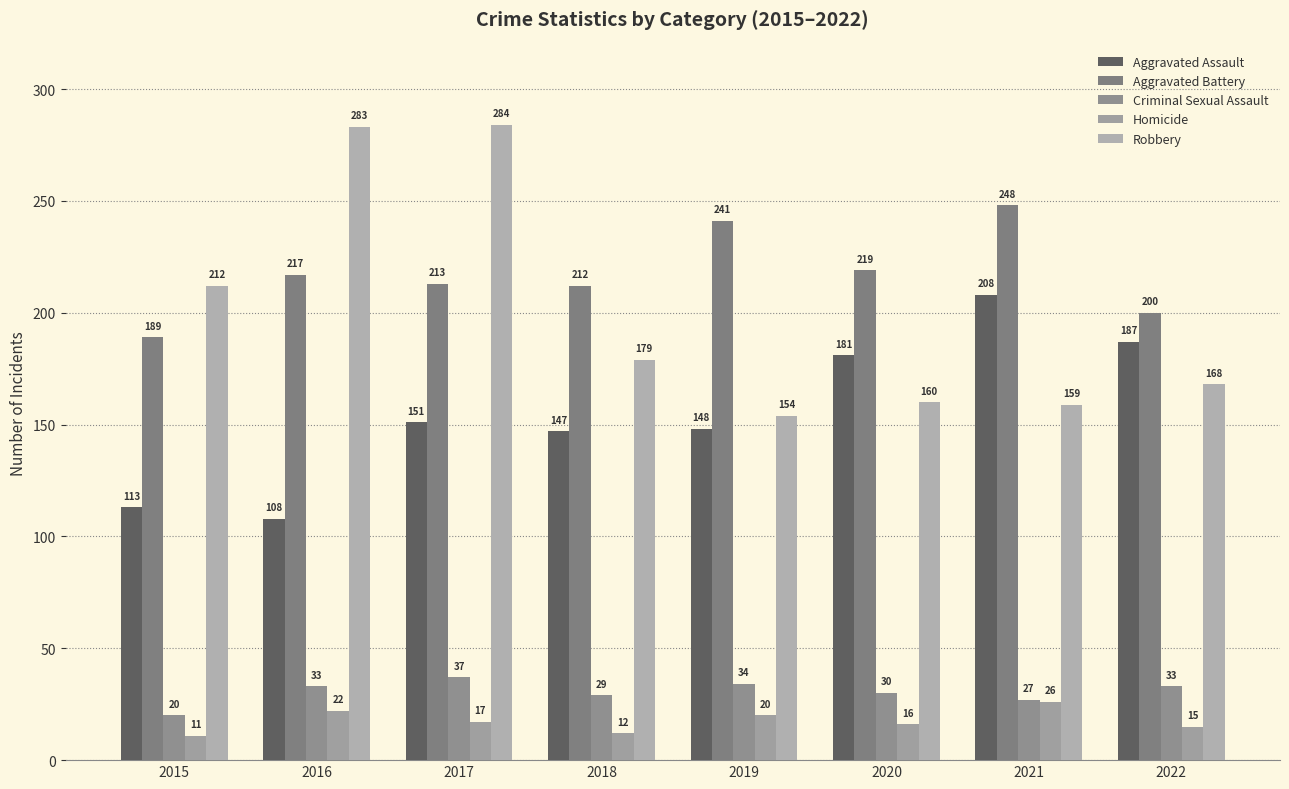

What is the spread (max minus min) of values at 2021?

222